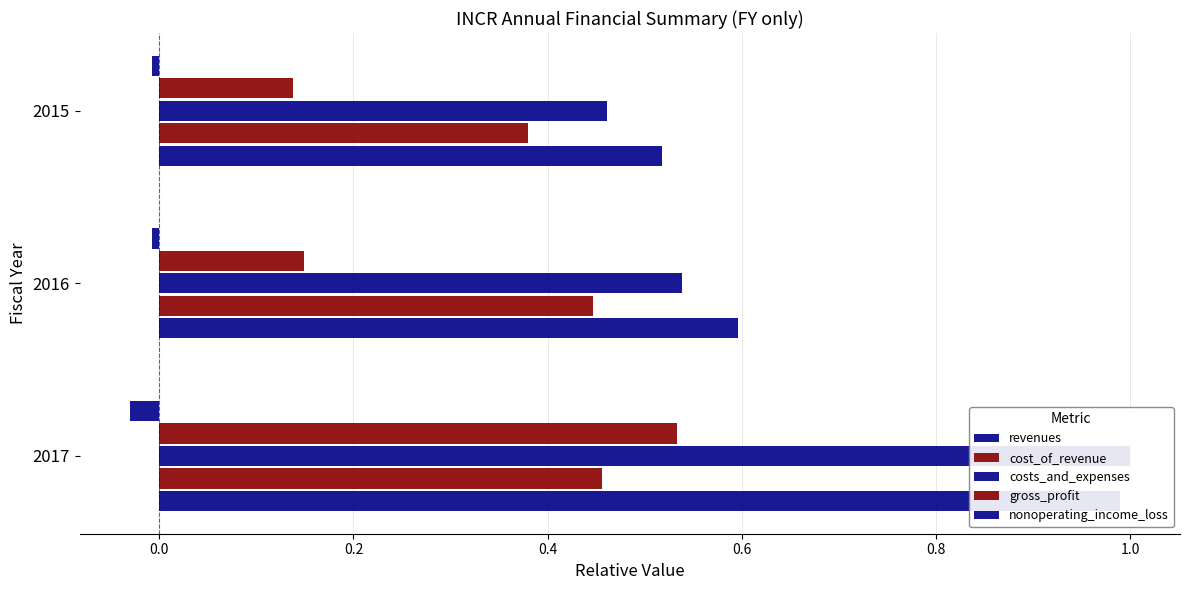

What is the total value across all series at 2015?

1.5